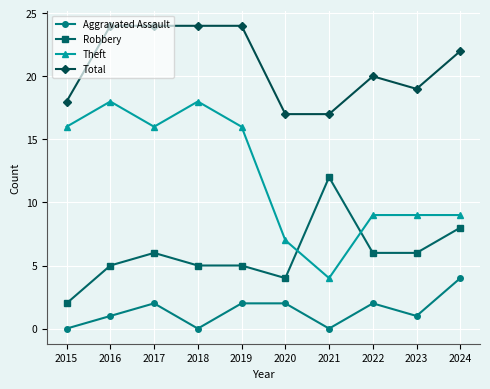

What is the spread (max minus min) of values at 2020?

15